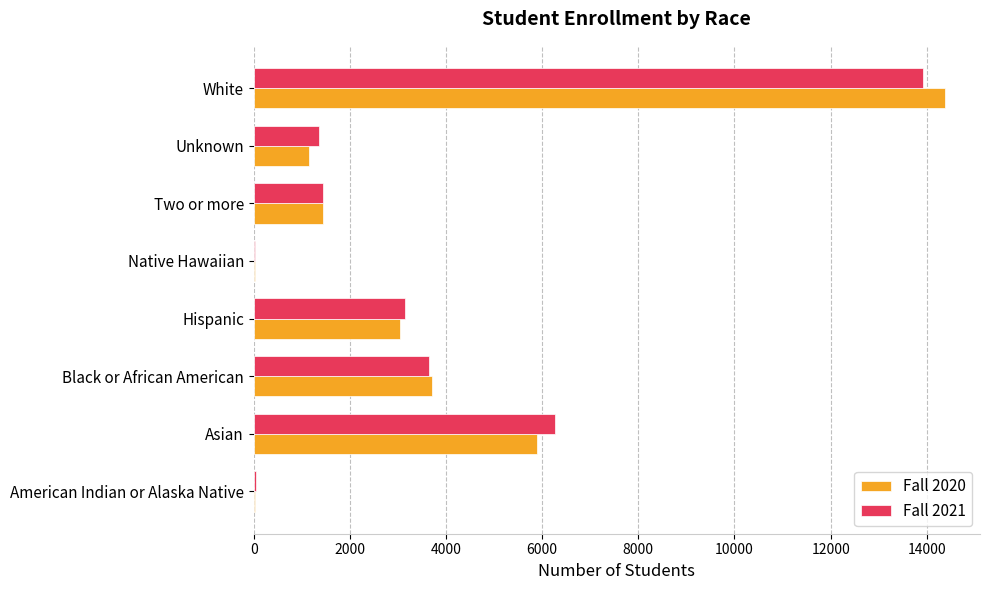

At which label does Fall 2020 reach its peak?

White